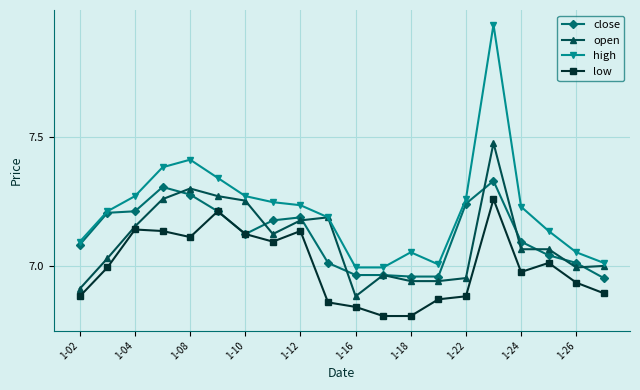

True or false: high has more than 2 points higher than both neighbors.

True